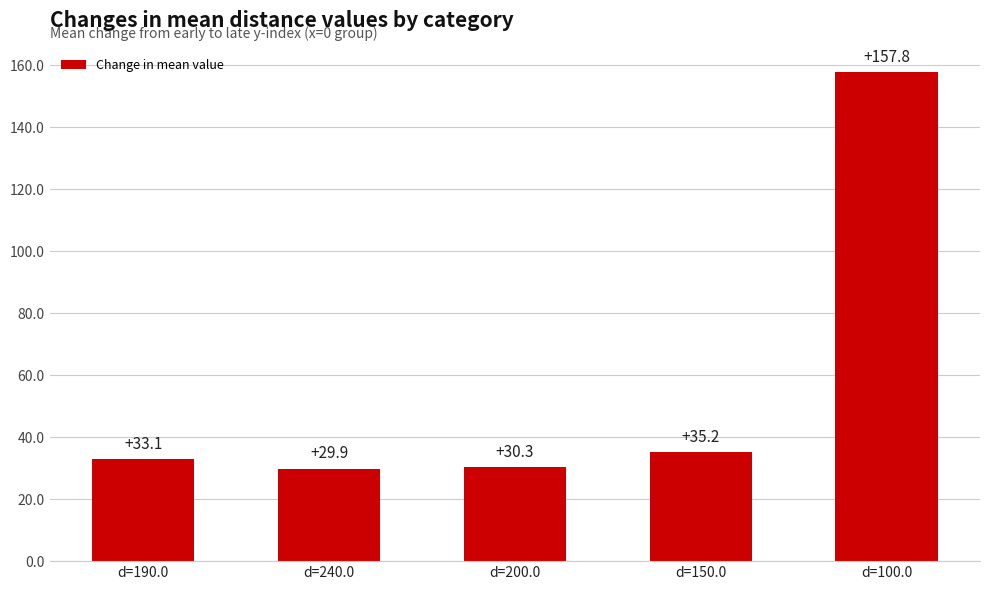

What is the label of the 4th bar from the left?

d=150.0